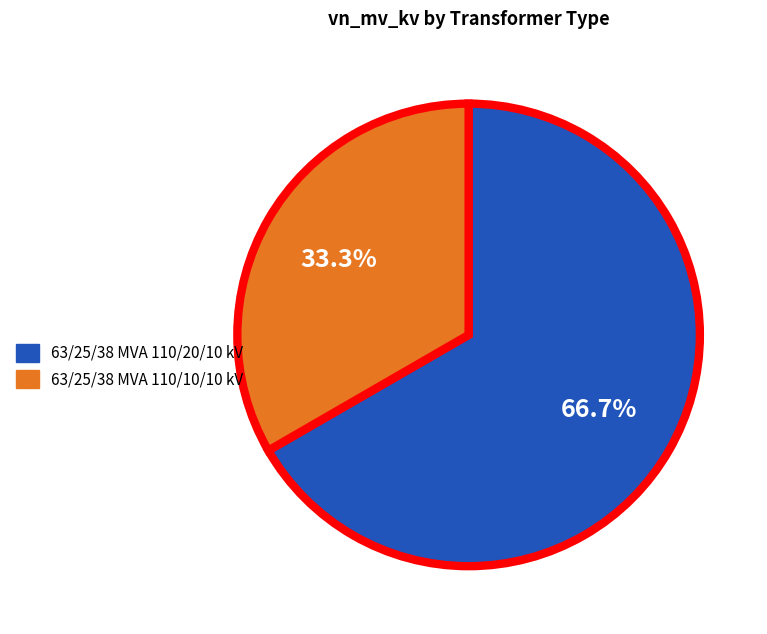

Approximately how many times larger is the value at 63/25/38 MVA 110/20/10 kV compared to 63/25/38 MVA 110/10/10 kV?

2.0